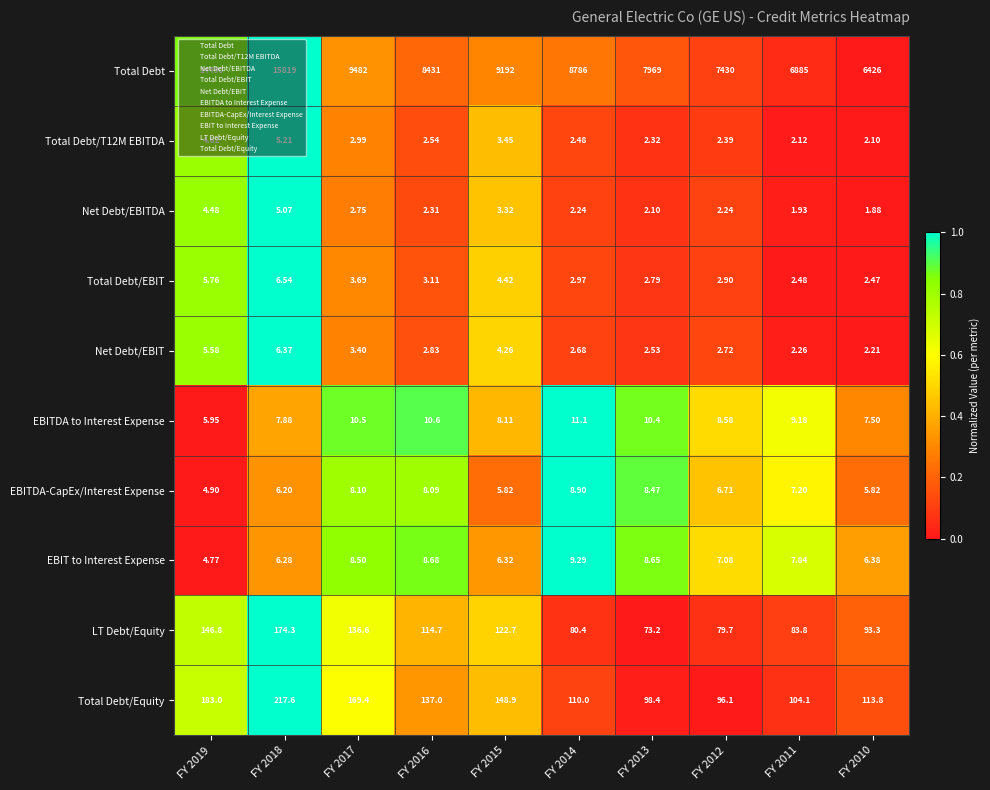

Which category has the lowest value across all series?

FY 2010